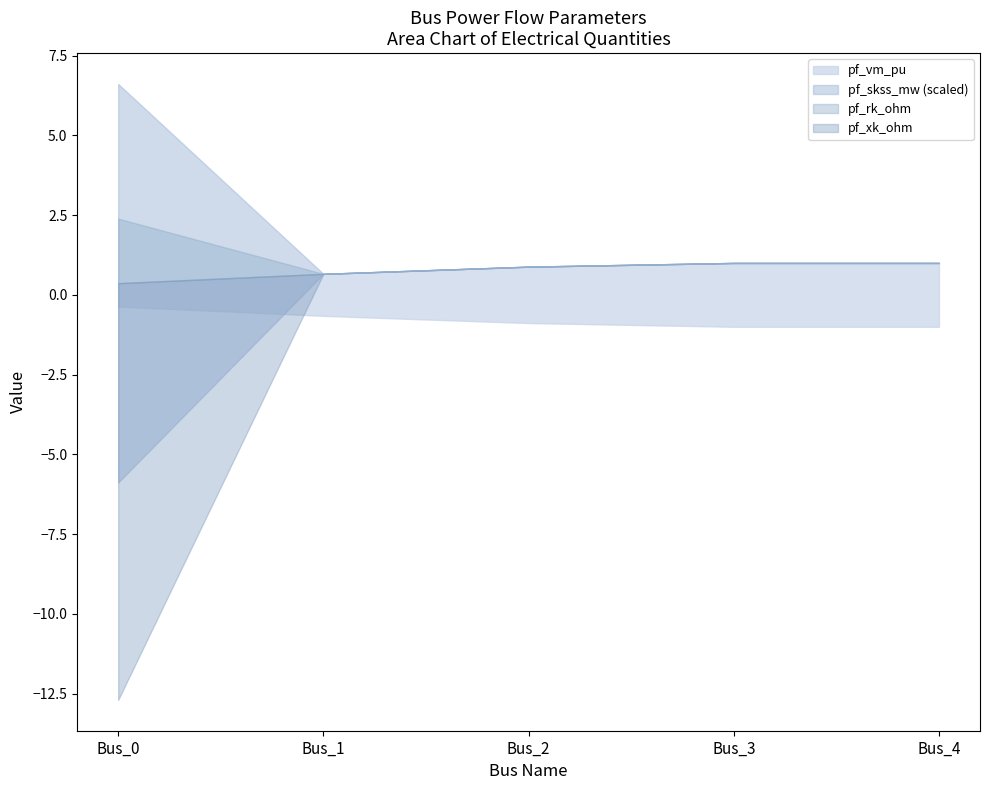

Is it true that pf_skss_mw equals 832.9 at Bus_0?

False